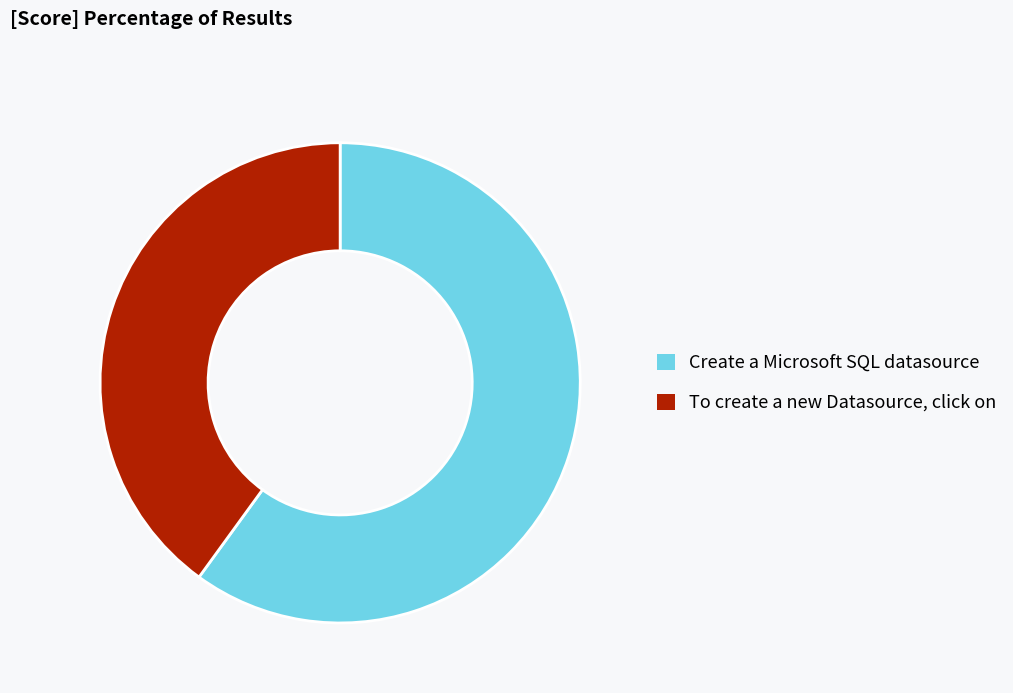

Is the sum of To create a new Datasource, click on and Create a Microsoft SQL datasource greater than half?

Yes